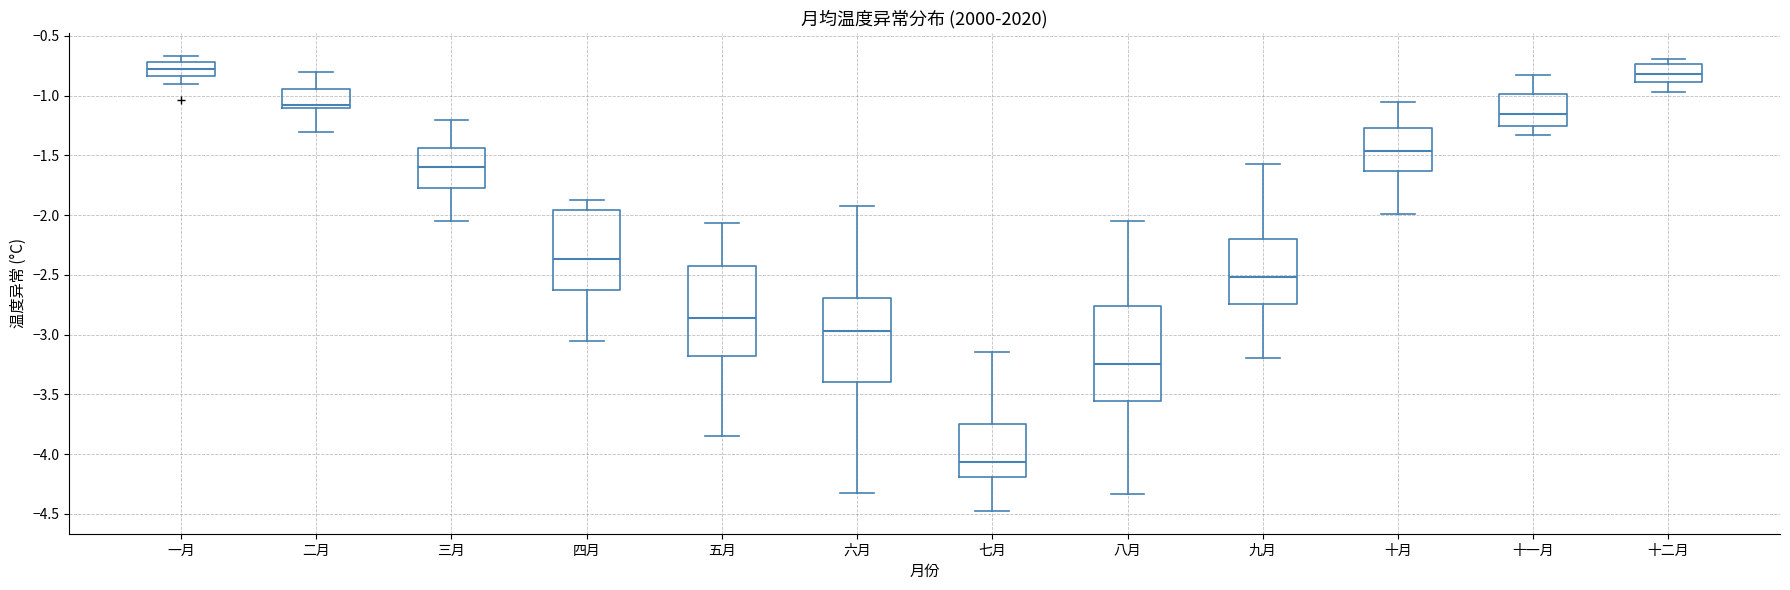

Where does the lower whisker of the box for 八月 end on the y-axis? The values are not printed on the chart, so give them approximately, as read against the axis.

-4.35